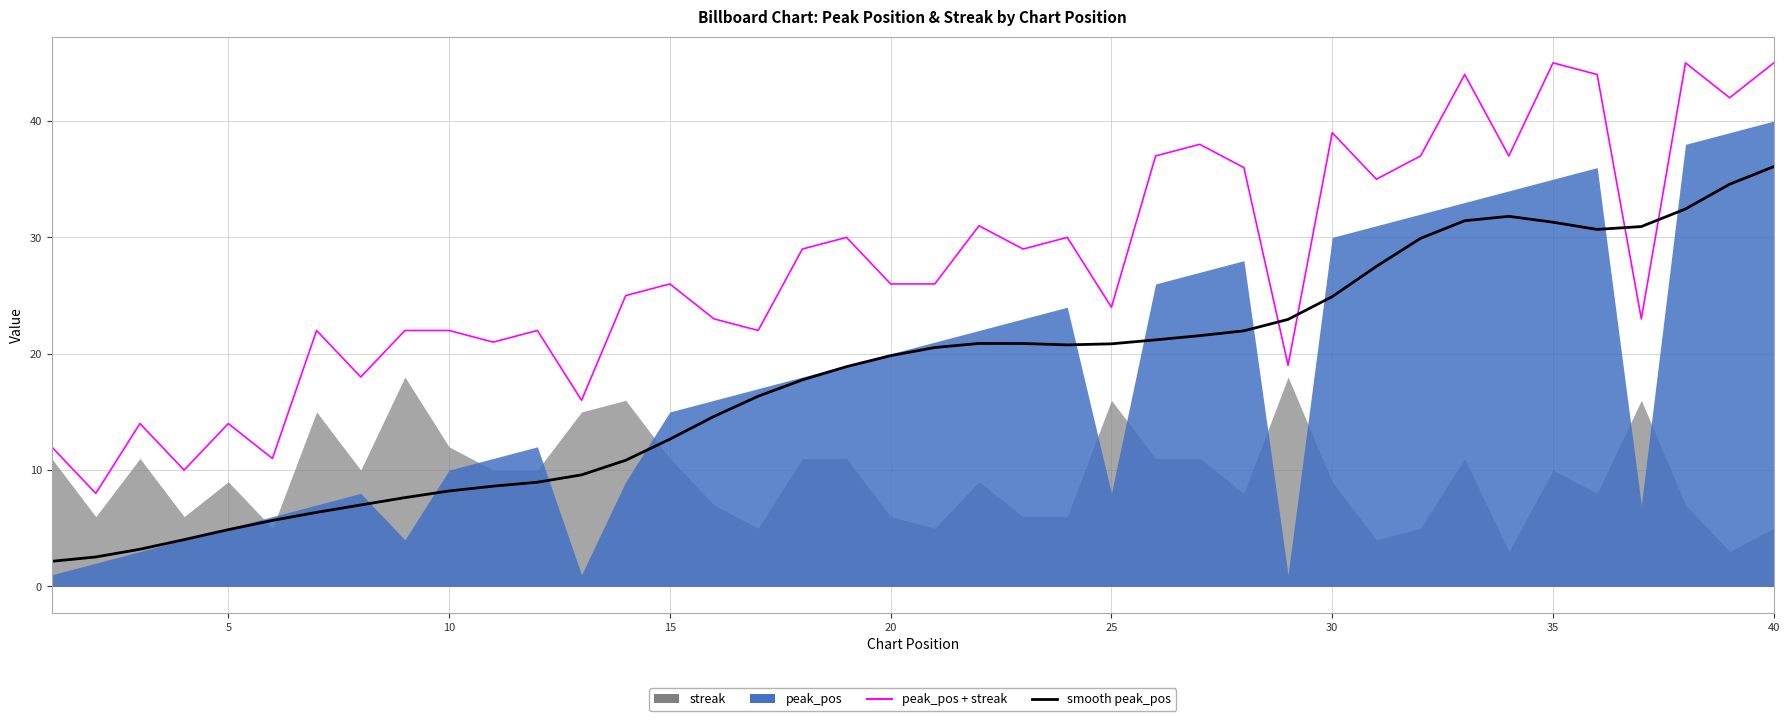

What is the difference between the second highest and minimum values in the smooth peak_pos series?

32.4